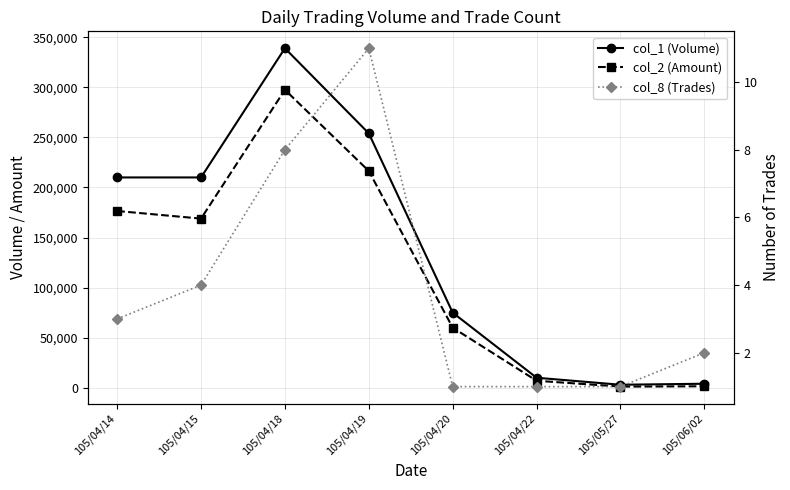

What position from the left is 105/05/27?

7